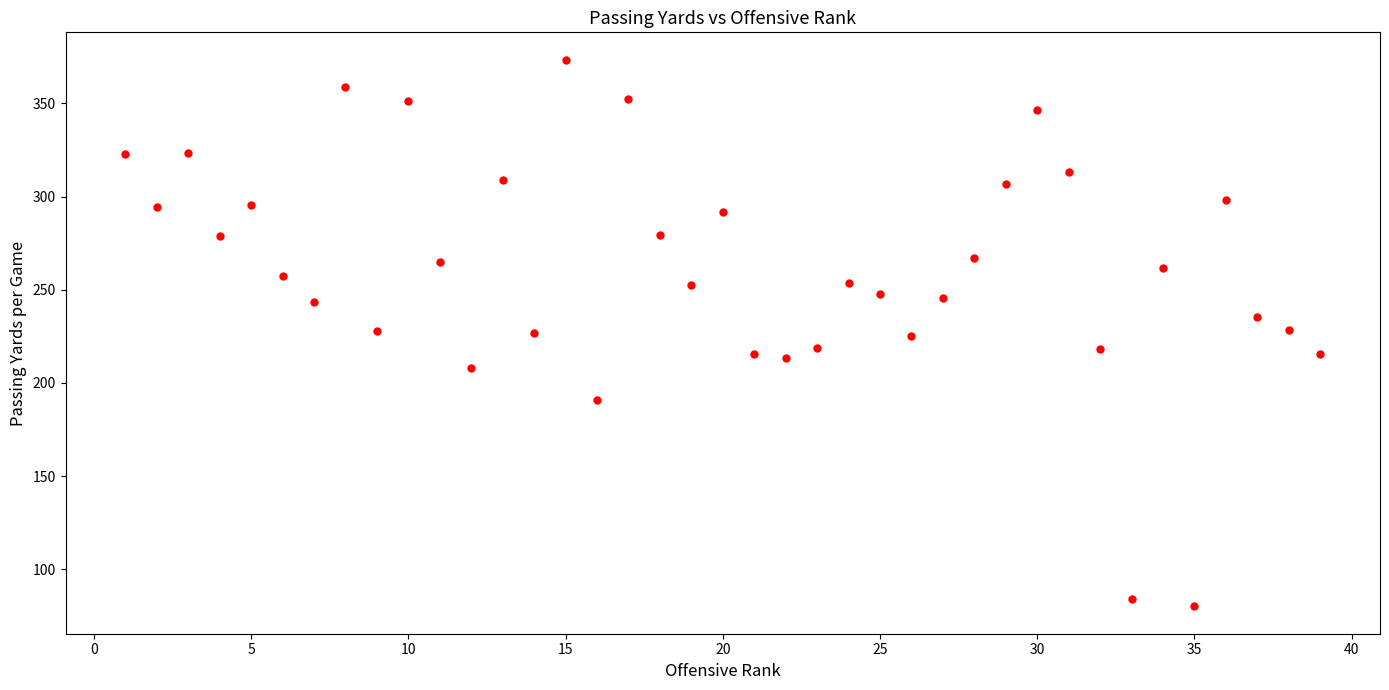

What is the range of X values (max minus min)?

38.0